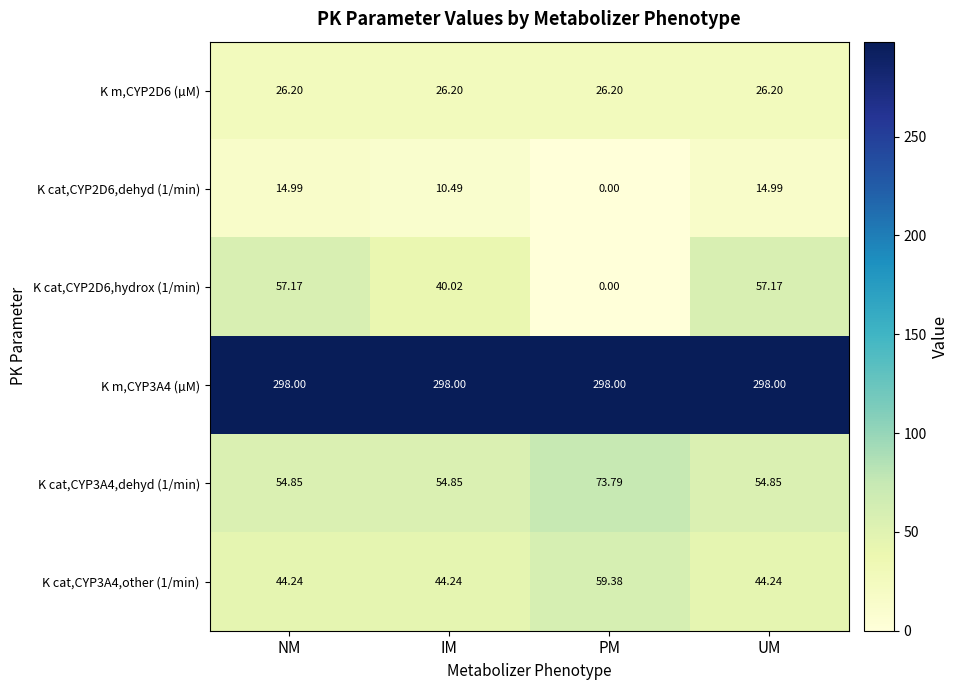

At which label is K cat,CYP2D6,hydrox (1/min) closest to 28?

IM